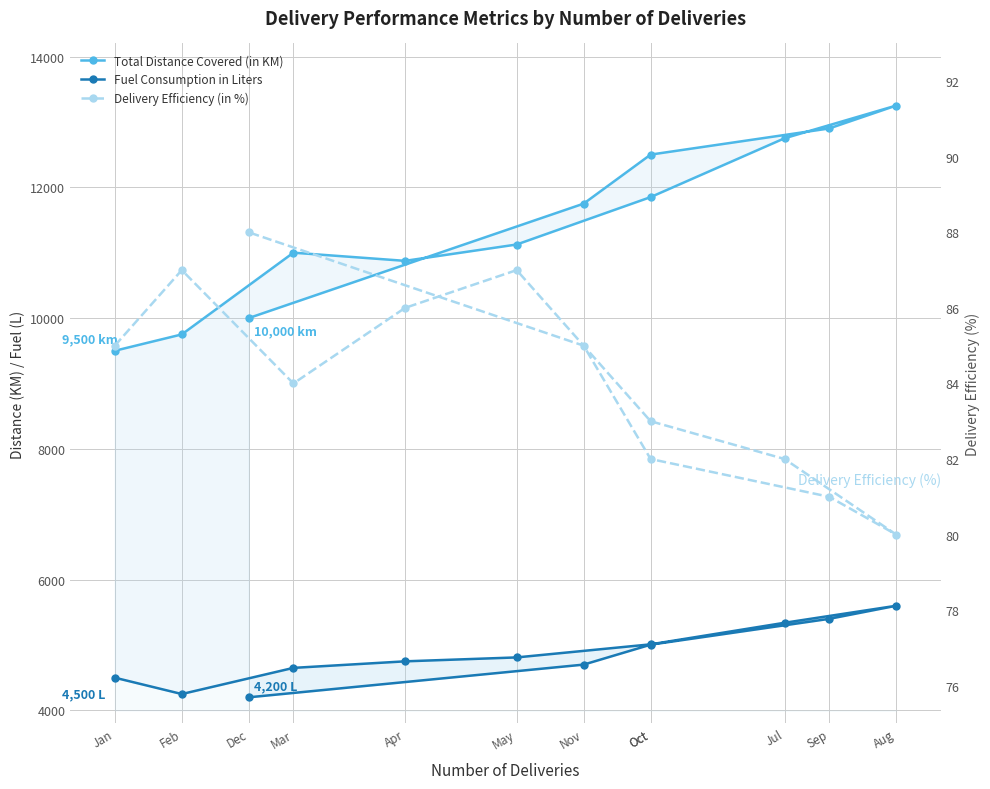

What is the value of the Fuel Consumption in Liters point at the 11th from the left?

4700